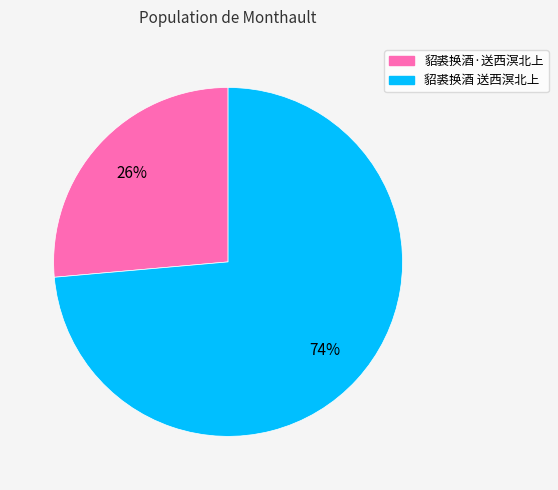

Which category has the biggest portion of the pie?

貂裘换酒 送西溟北上